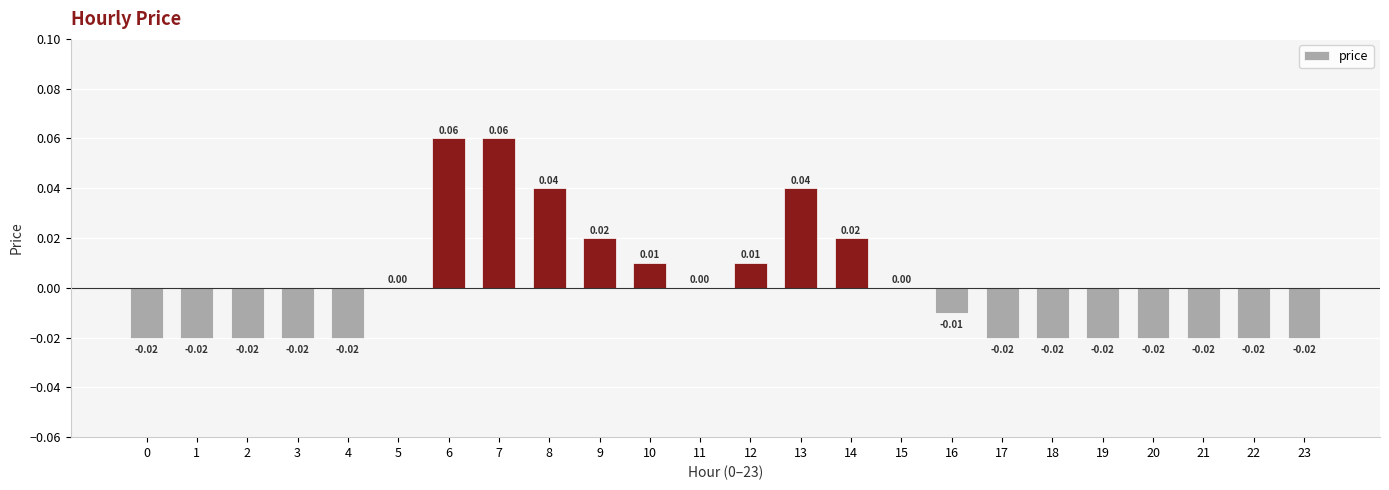

Between 6 and 5, which is larger?

6